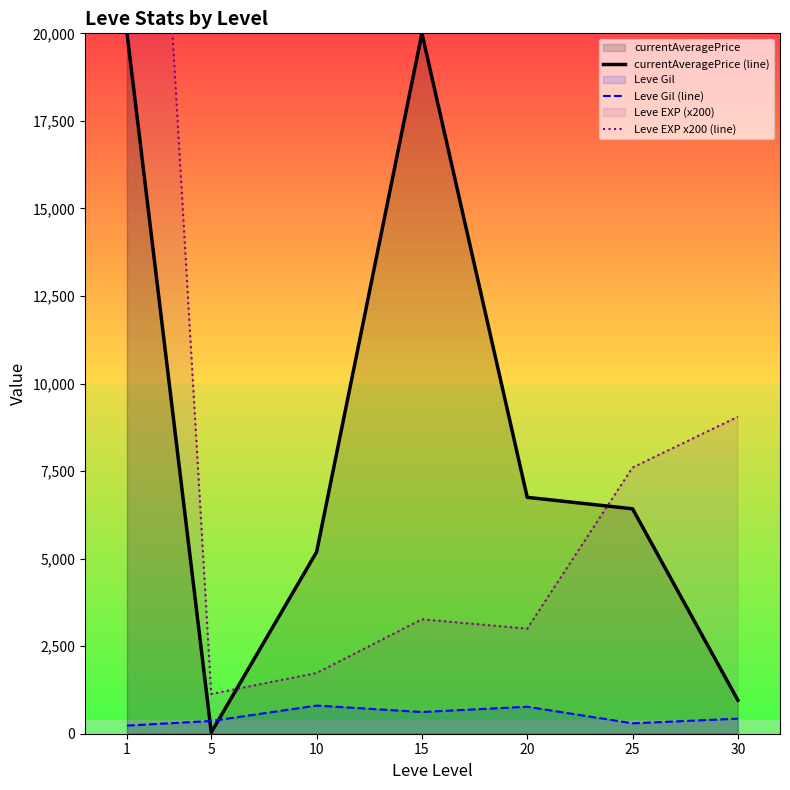

At which category does Leve Gil (line) reach its first local valley?

15